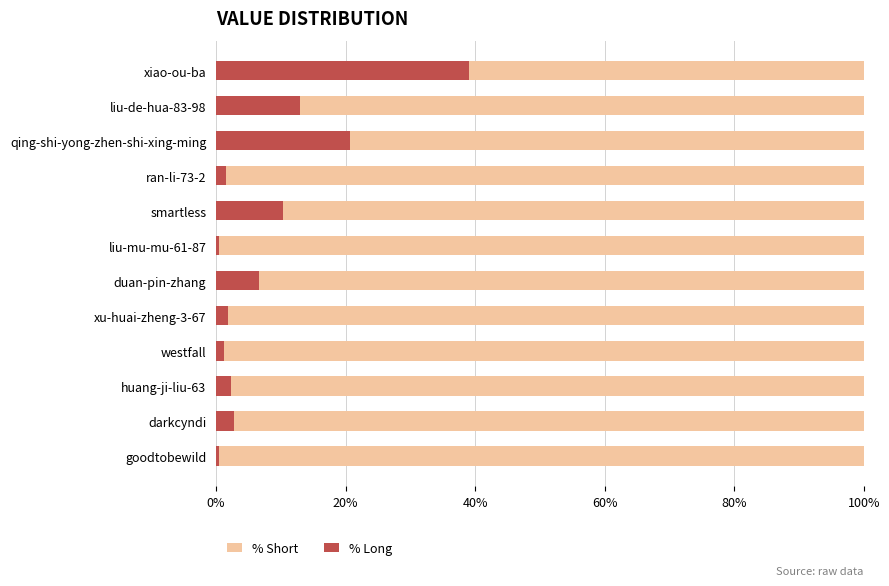

The % Long series shows 6.9 at smartless. True or false?

False